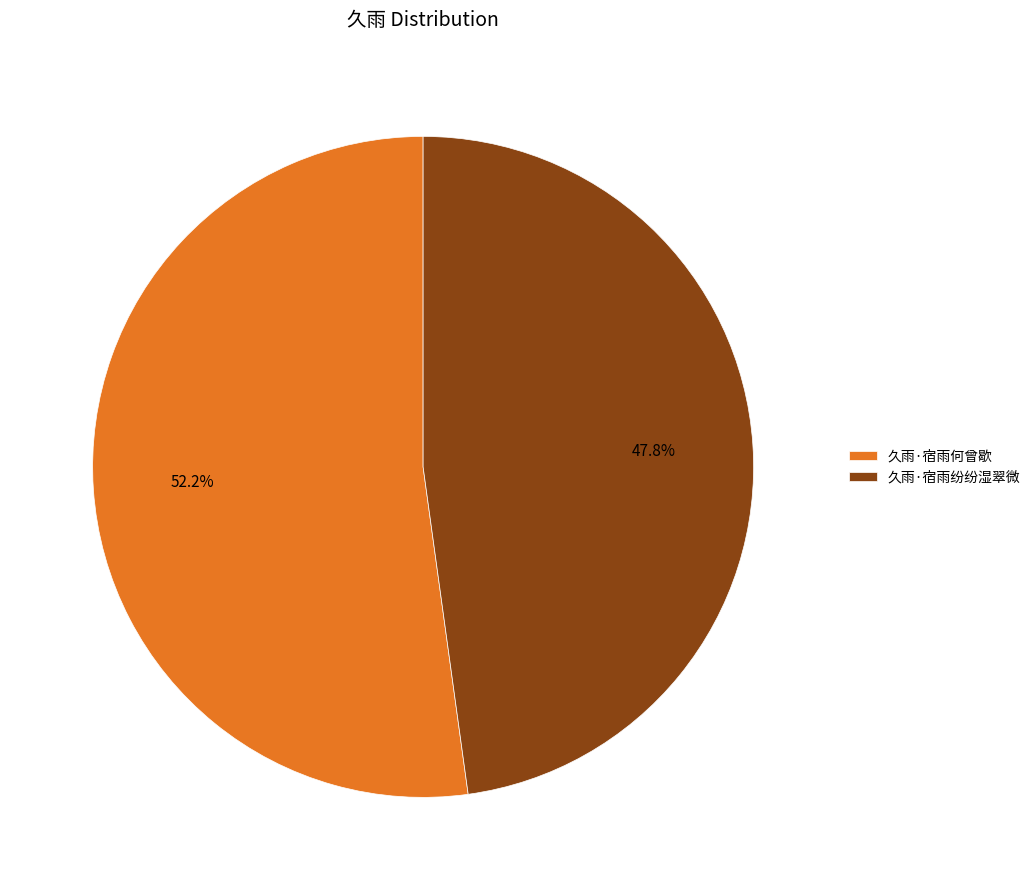

To the nearest percent, what is the average slice percentage?

50%